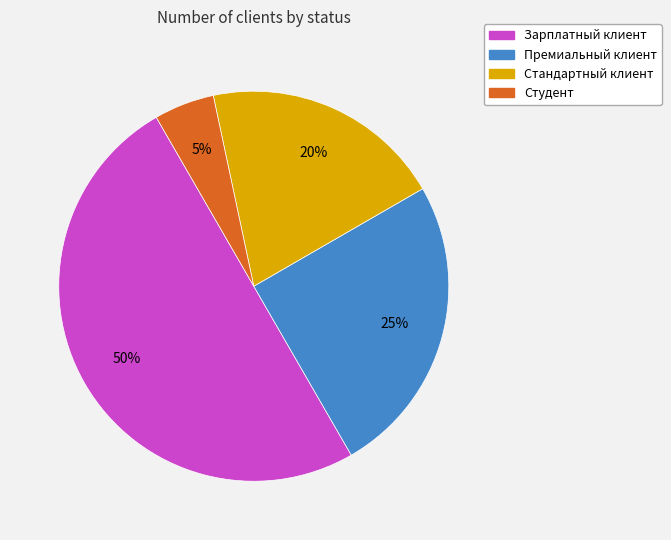

Is Стандартный клиент the majority of the pie?

No